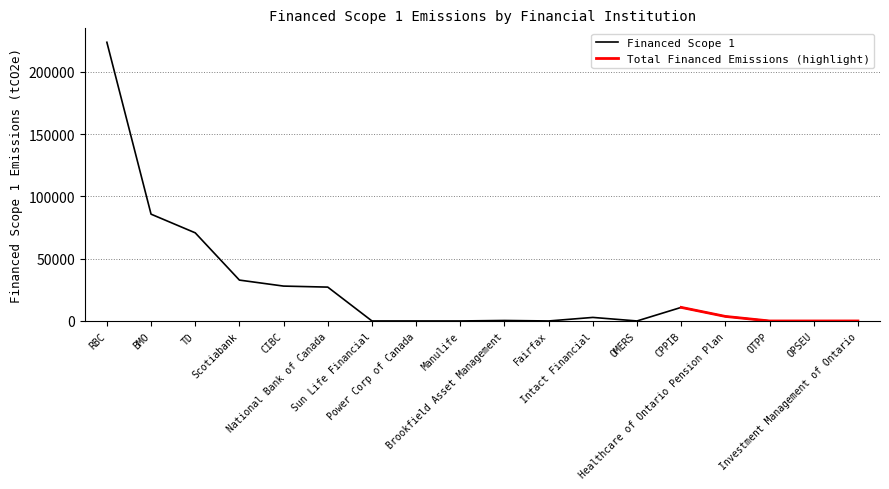

Is this an area chart (filled region under the line)?

No